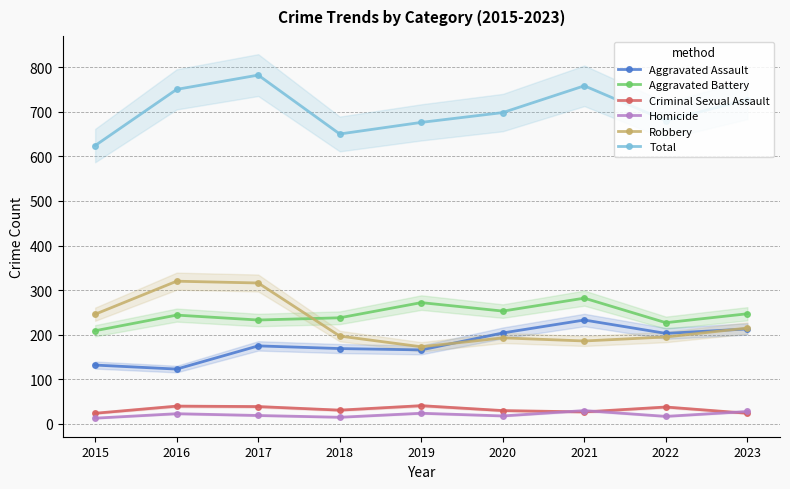

Which series has the widest spread of values?

Total